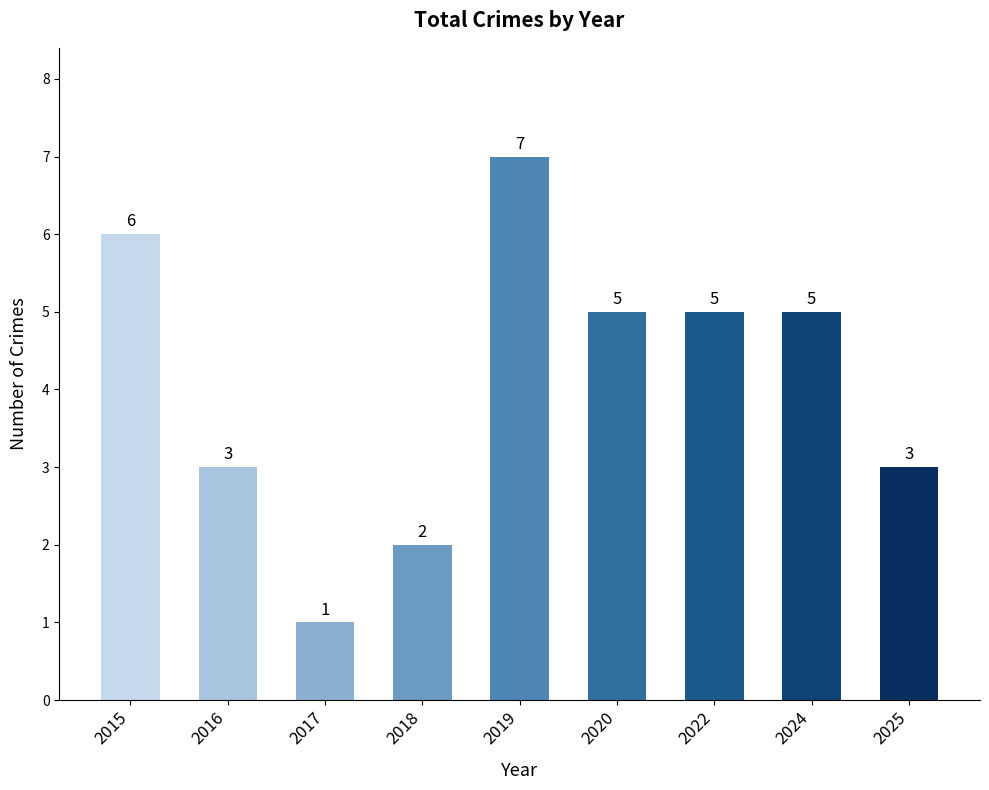

Reading right to left, transcribe all the data shown in this chart.

2025=3	2024=5	2022=5	2020=5	2019=7	2018=2	2017=1	2016=3	2015=6